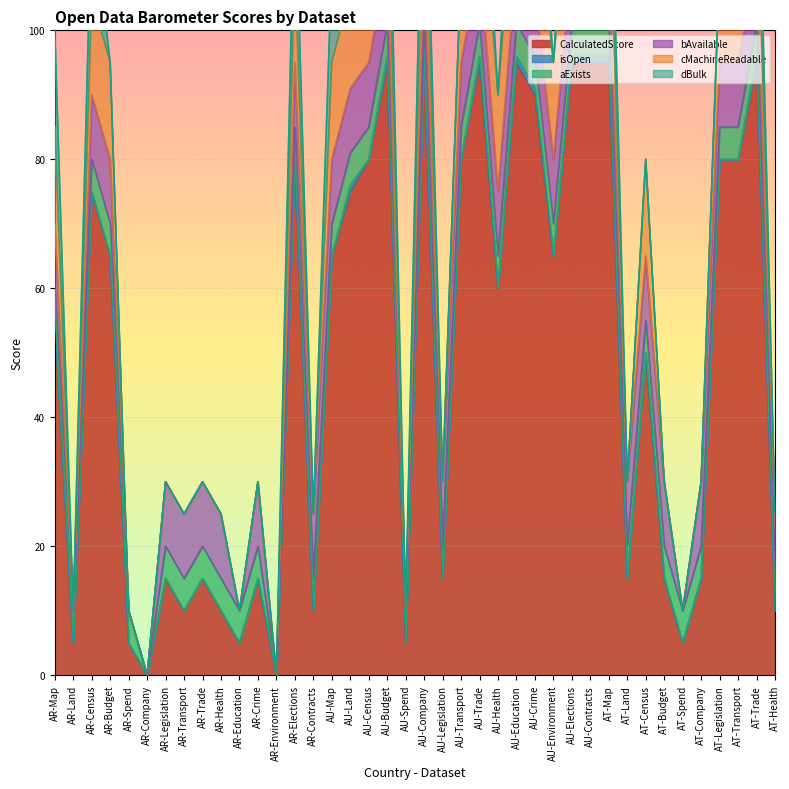

Which series has the largest total across all categories?

CalculatedScore